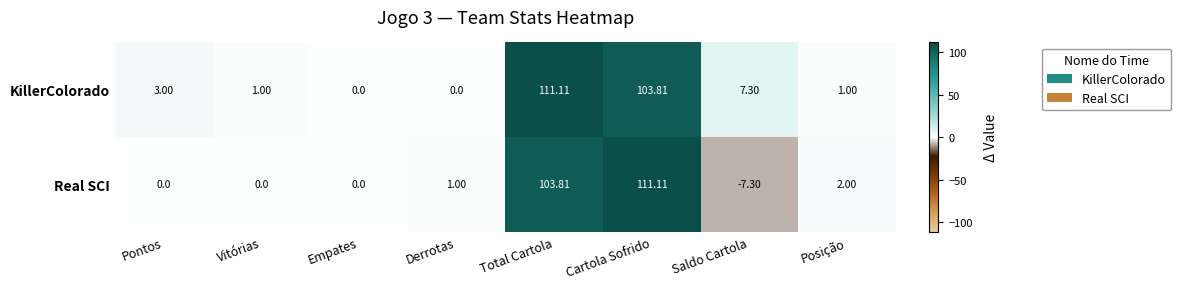

Where is Real SCI nearest to the value 51?

Posição